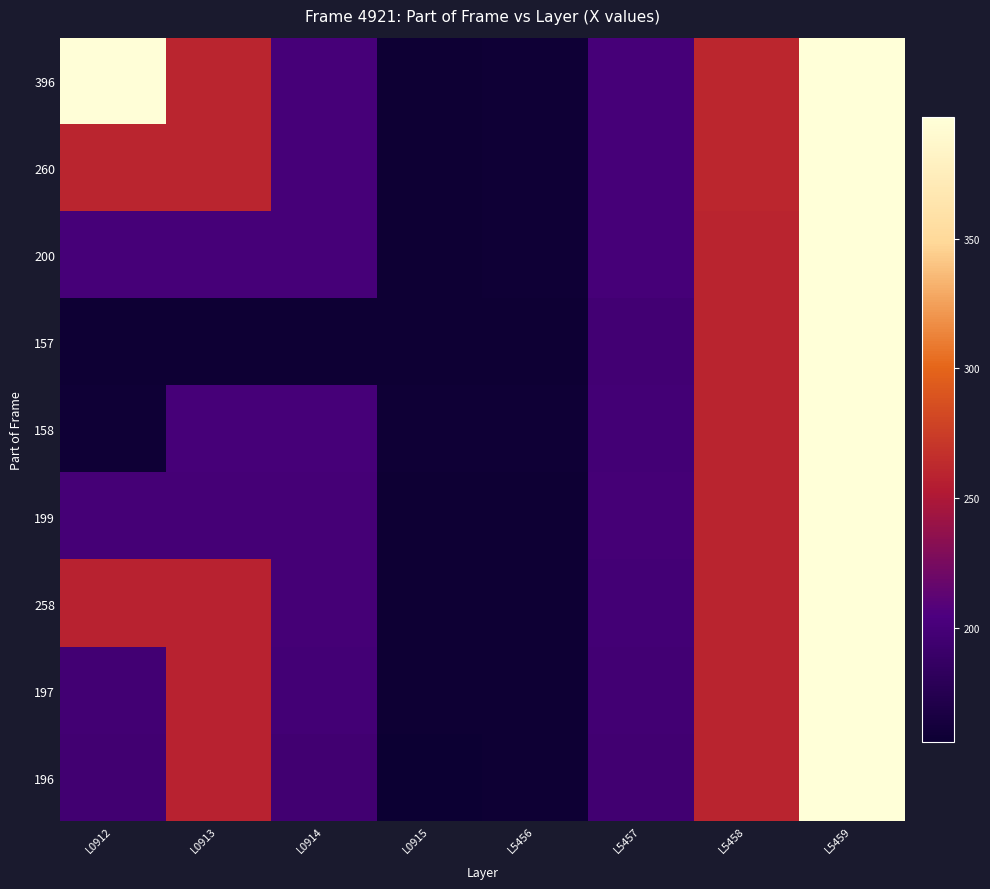

What is the total value across all series at L0912?

2021